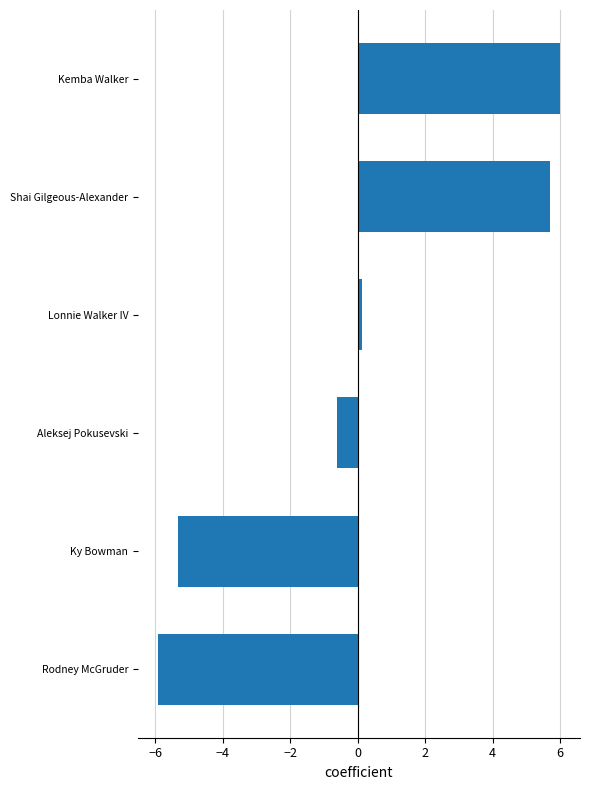

Reading top to bottom, transcribe all the data shown in this chart.

Kemba Walker=6.0	Shai Gilgeous-Alexander=5.7	Lonnie Walker IV=0.1	Aleksej Pokusevski=-0.6	Ky Bowman=-5.3	Rodney McGruder=-5.9